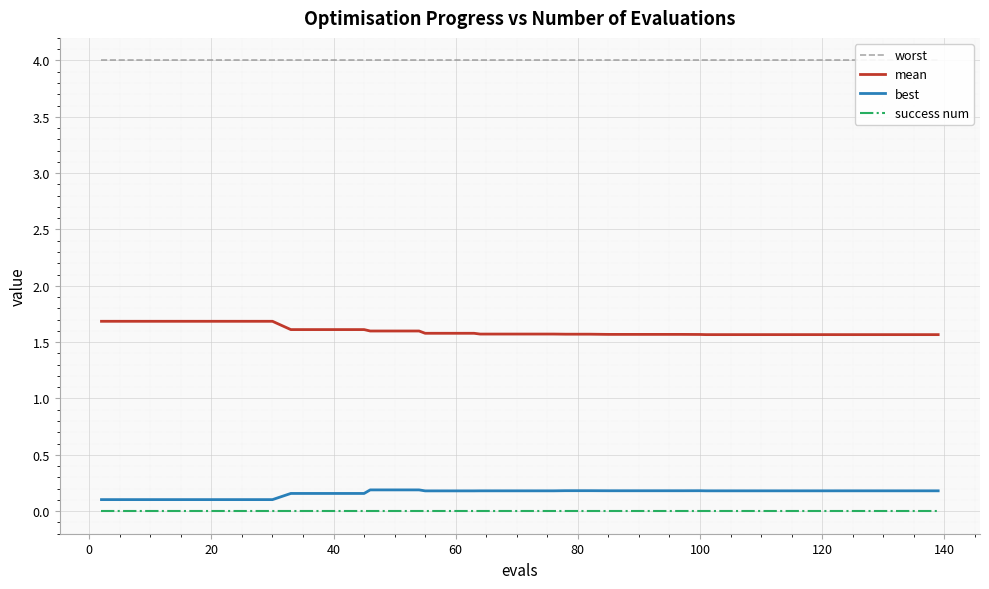

True or false: best and success num cross at least once.

False